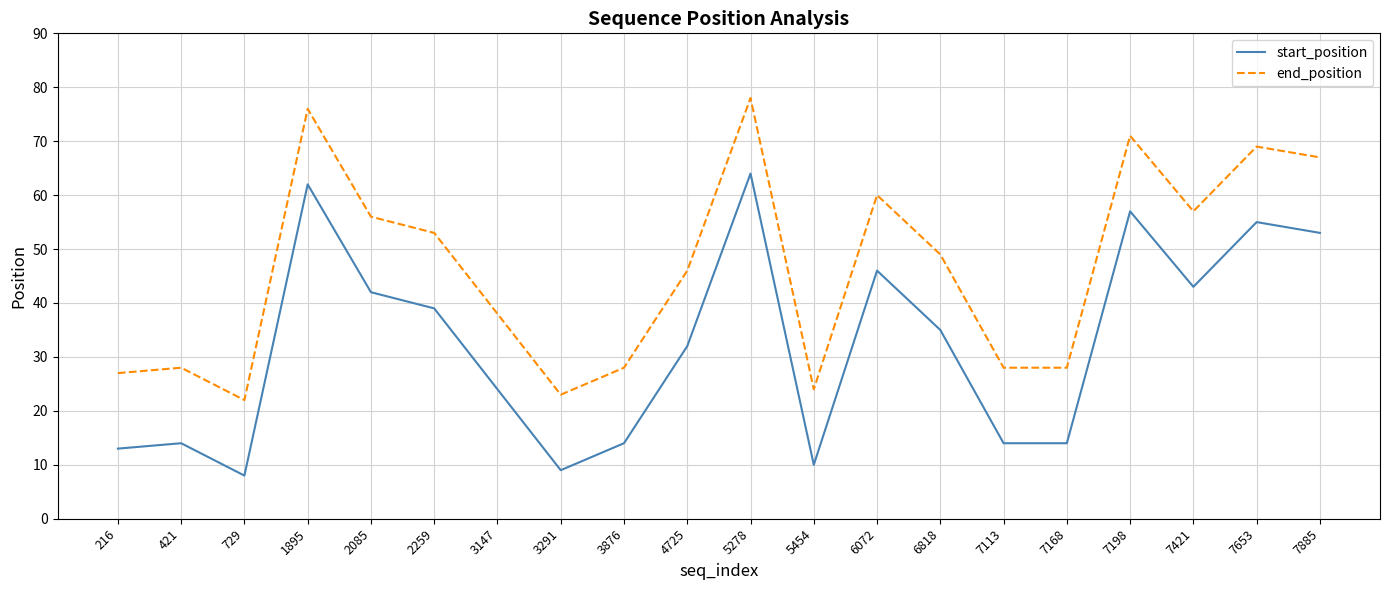

List the series in order of their peak value, highest first.

end_position, start_position